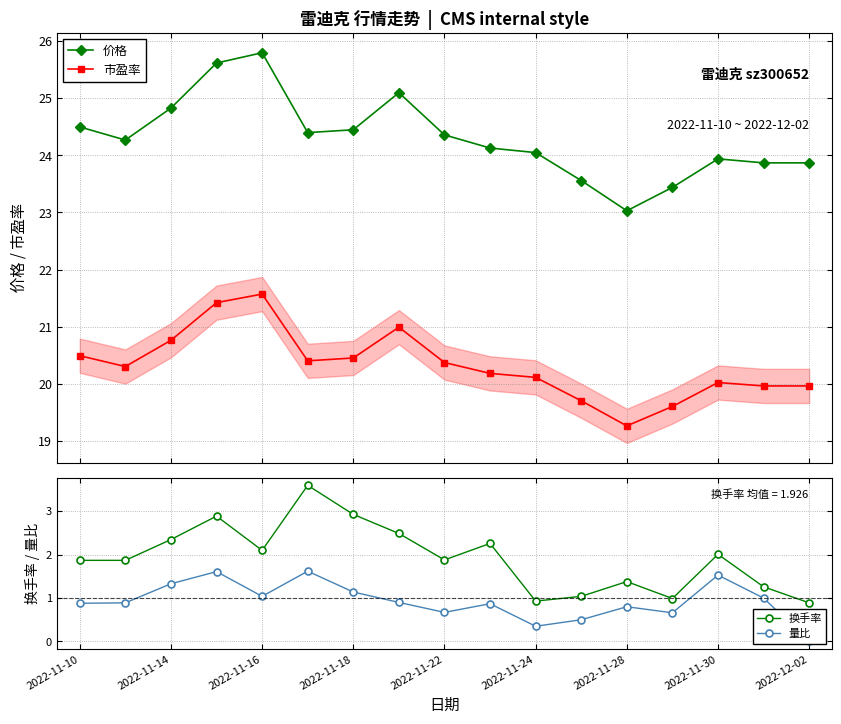

True or false: 换手率 and 量比 cross at least once.

False